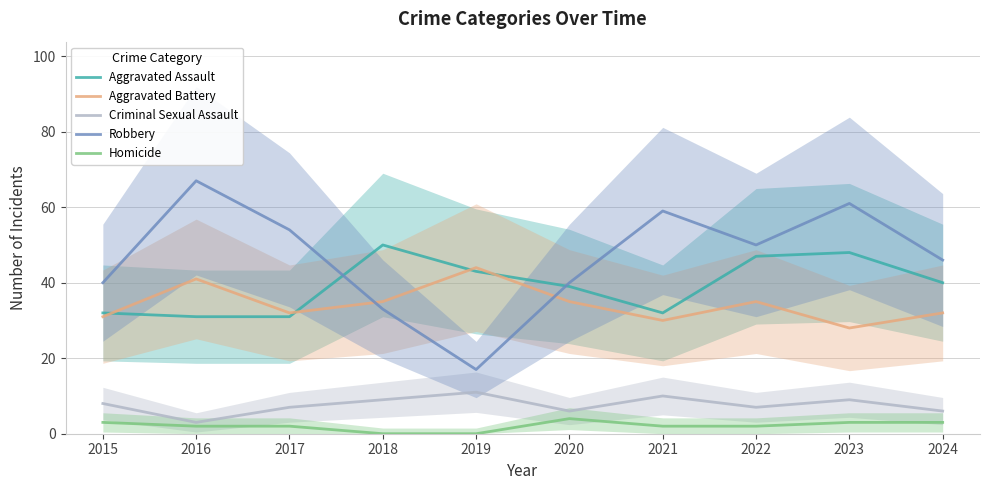

Between 2024 and 2016, which is larger?

2024